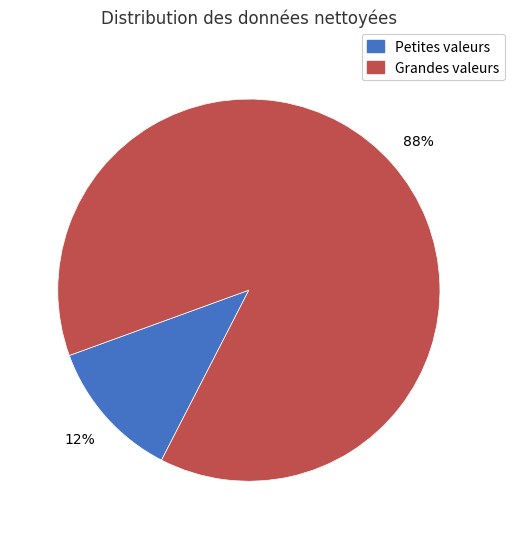

Does any single category account for the majority?

Yes